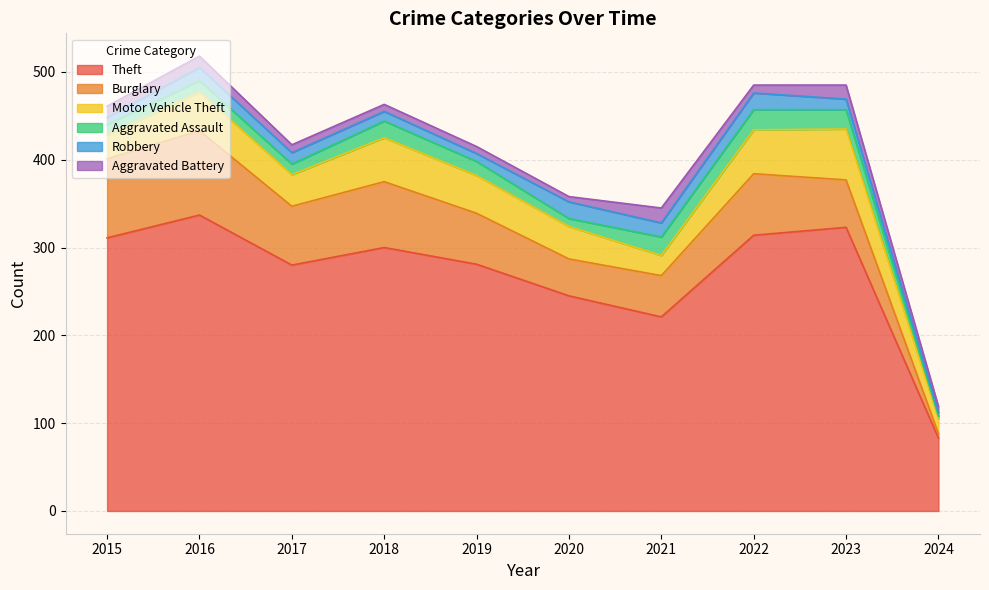

Reading right to left, what are all the values shown in this chart?

Theft: 83	323	314	221	245	281	300	280	337	311
Burglary: 5	54	70	47	42	58	75	67	96	90
Motor Vehicle Theft: 17	58	50	23	37	43	50	36	44	27
Aggravated Assault: 3	22	23	21	9	16	19	12	13	12
Robbery: 4	12	19	16	19	9	11	13	15	8
Aggravated Battery: 7	16	9	17	6	8	8	9	13	13